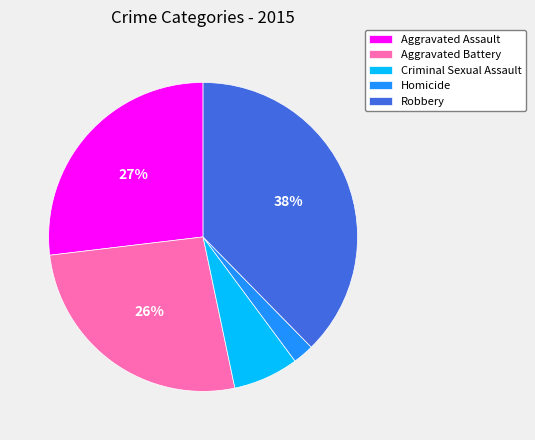

Is the sum of Aggravated Battery and Homicide greater than half?

No